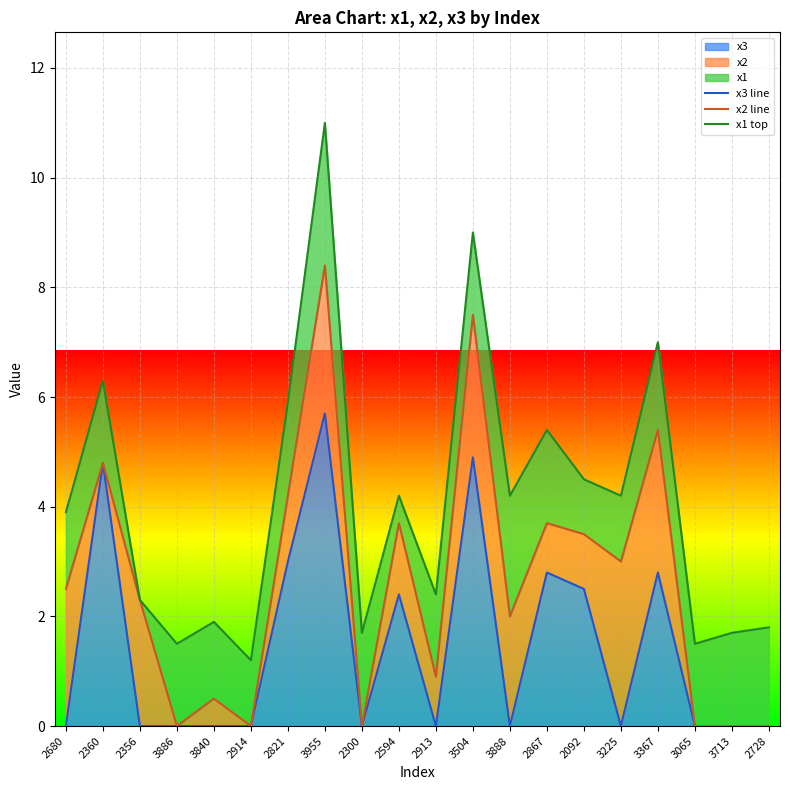

Rank the series at 3886 from lowest to highest value.

x3 line, x2 line, x1 top